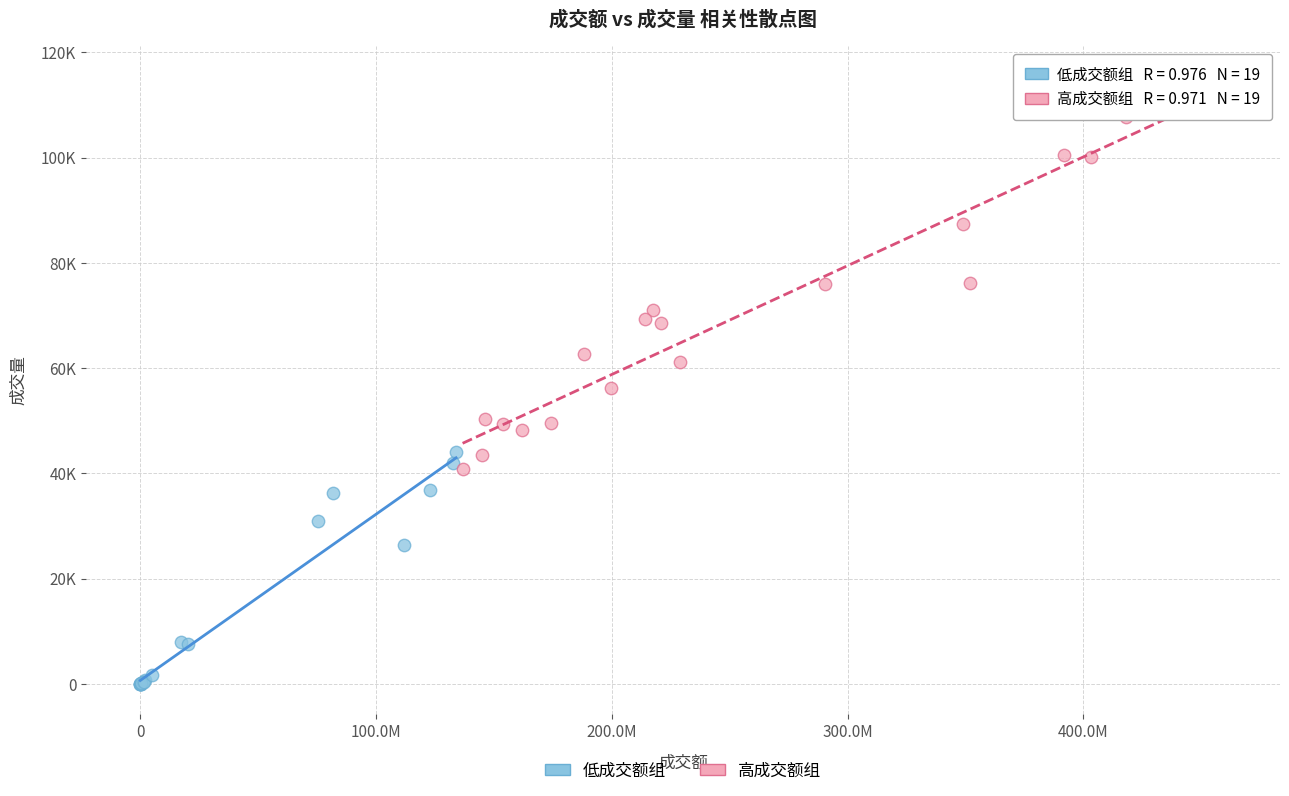

What are all the series names shown in the legend?

低成交额组, 高成交额组